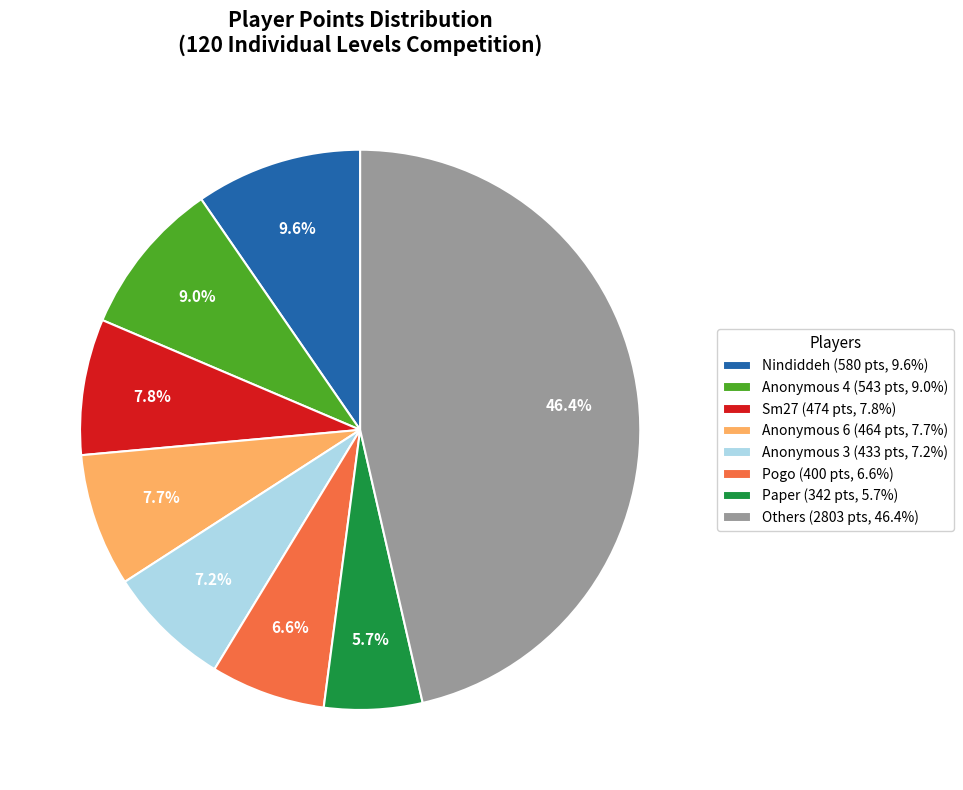

Rank the categories by value from lowest to highest.

Paper (342 pts, 5.7%), Pogo (400 pts, 6.6%), Anonymous 3 (433 pts, 7.2%), Anonymous 6 (464 pts, 7.7%), Sm27 (474 pts, 7.8%), Anonymous 4 (543 pts, 9.0%), Nindiddeh (580 pts, 9.6%), Others (2803 pts, 46.4%)